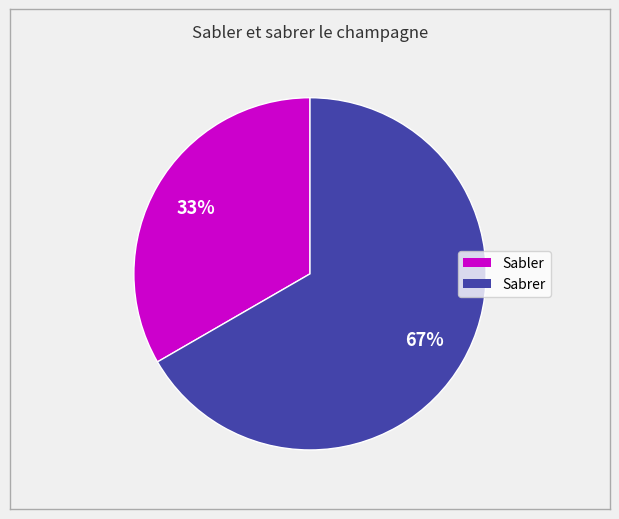

Which category has the biggest portion of the pie?

Sabrer